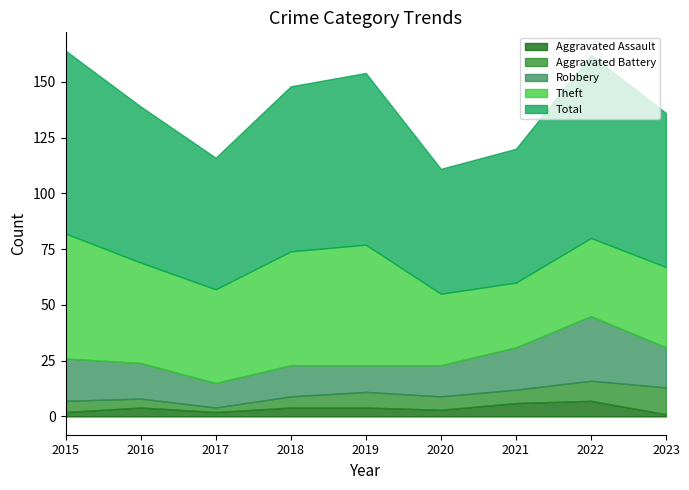

In Theft, how many points are lower than both neighbors (excluding endpoints)?

2